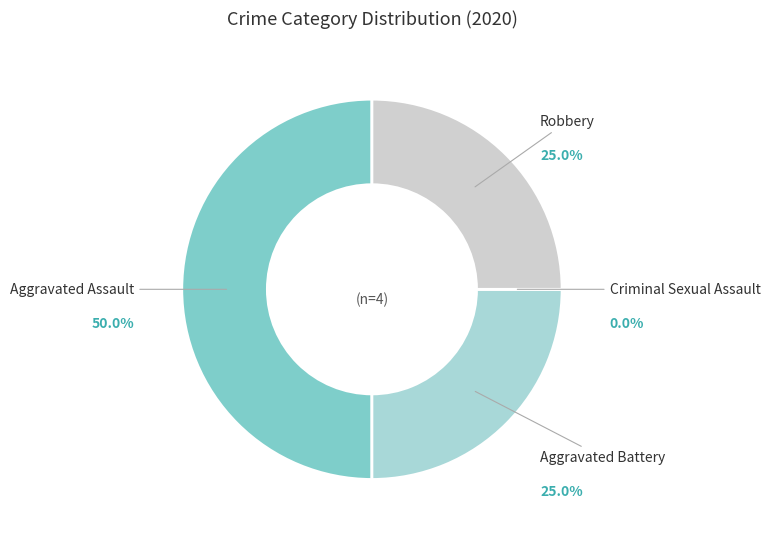

Rank the categories by value from highest to lowest.

Aggravated Assault, Aggravated Battery, Robbery, Criminal Sexual Assault